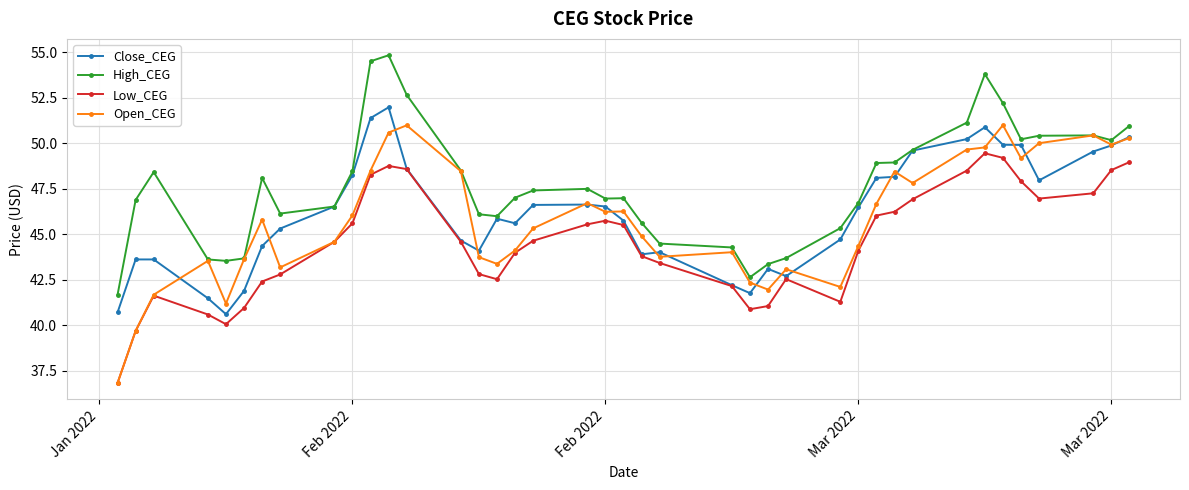

True or false: Open_CEG has more than 0 points higher than both neighbors.

True